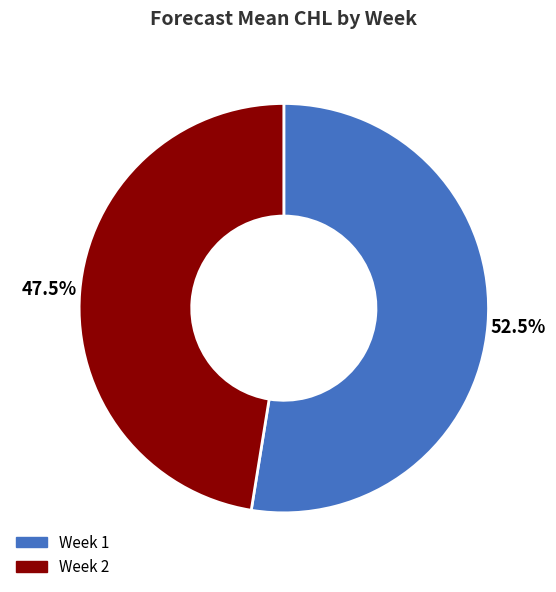

How many segments does this pie chart have?

2